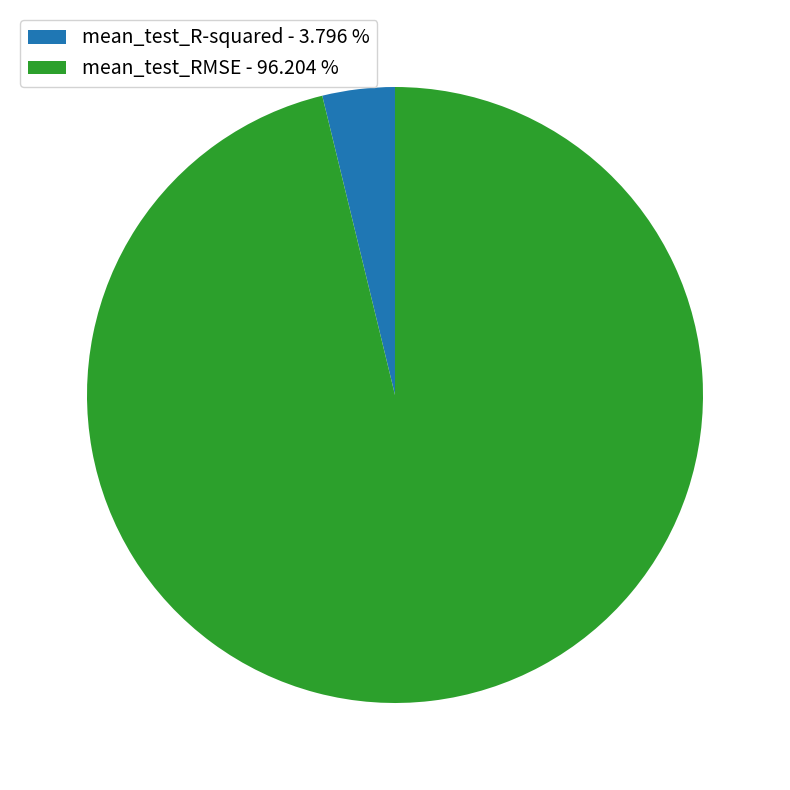

Does mean_test_RMSE - 96.204 % represent more than half of the total?

Yes